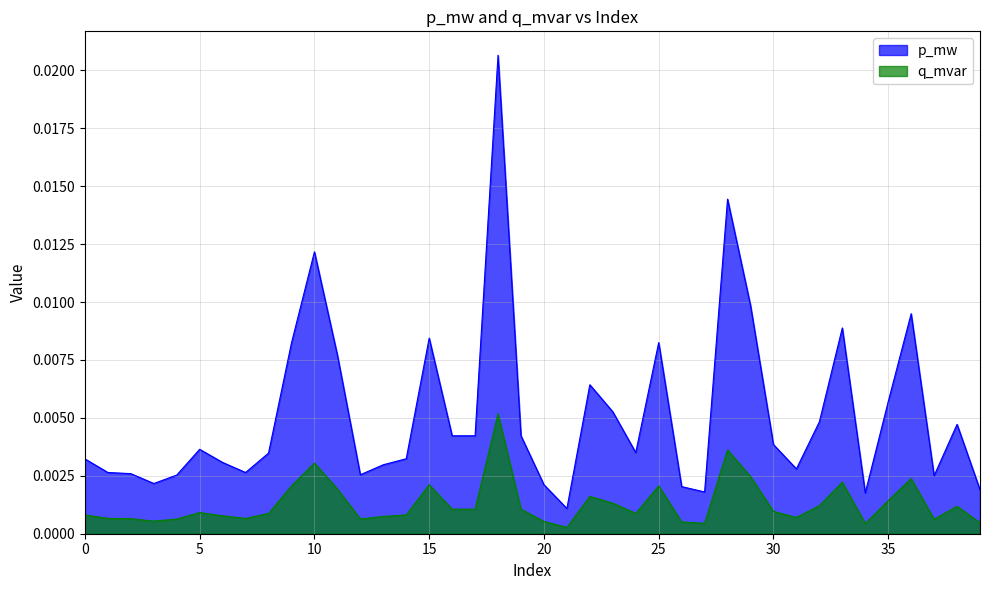

True or false: p_mw and q_mvar intersect in this chart.

False